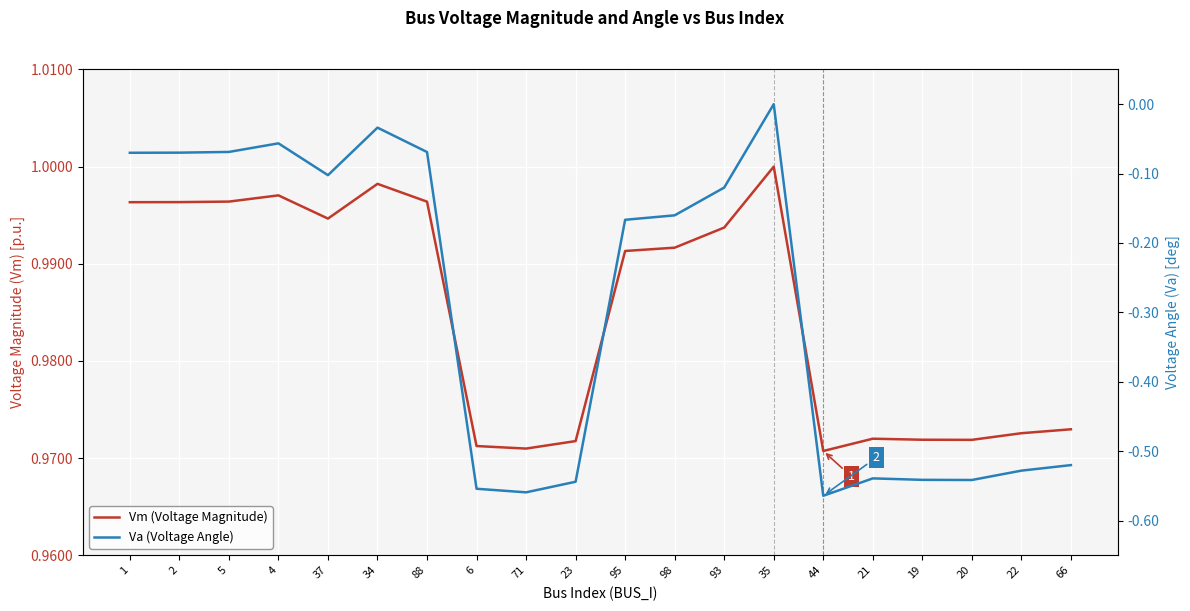

Rank the series by their maximum value, from lowest to highest.

Va (Voltage Angle), Vm (Voltage Magnitude)